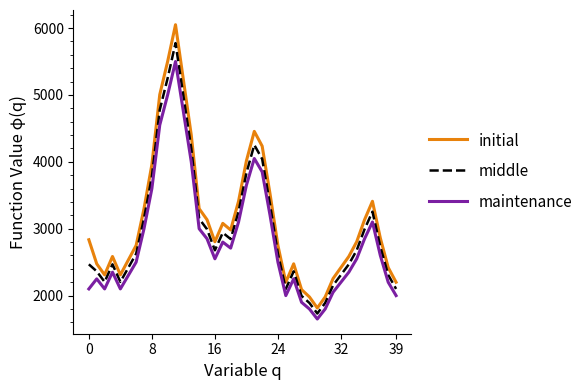

True or false: maintenance and middle intersect in this chart.

False